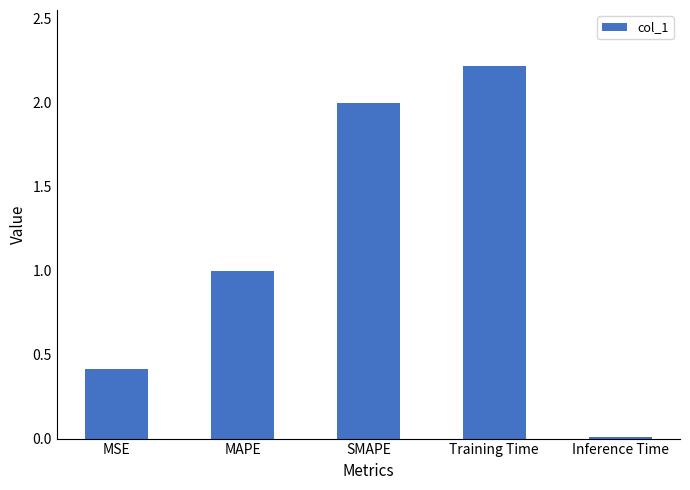

True or false: the data shows 2.2 at Training Time.

True